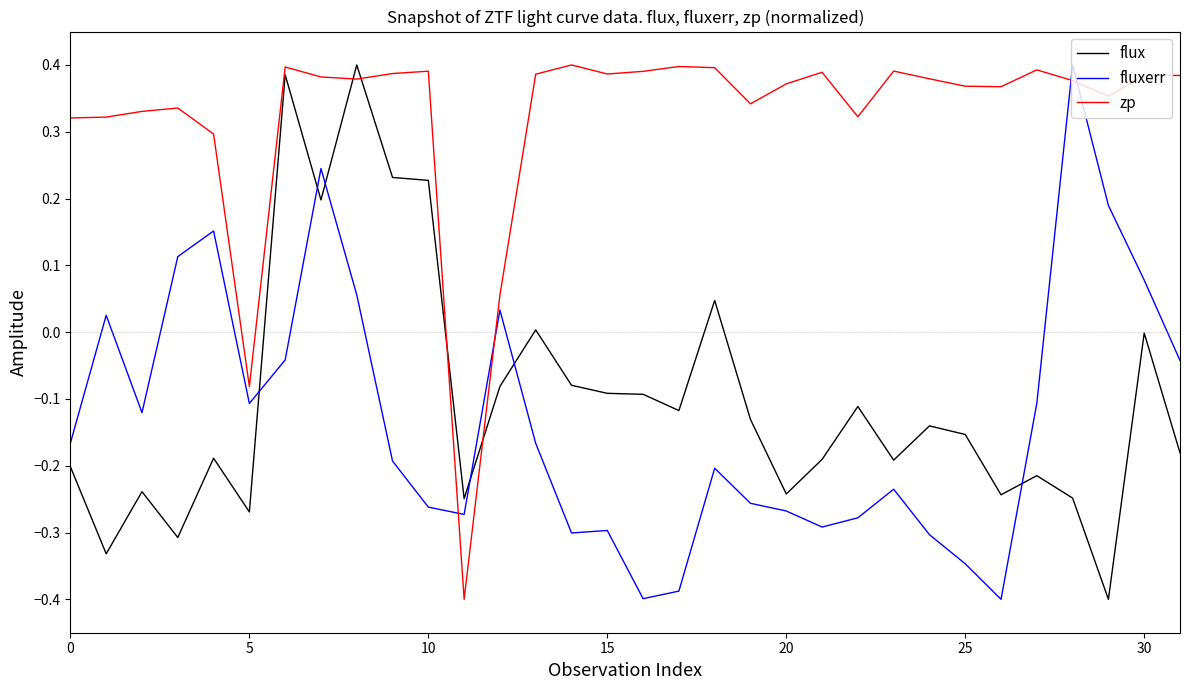

What is the difference between the maximum and minimum values in the flux series?

0.8